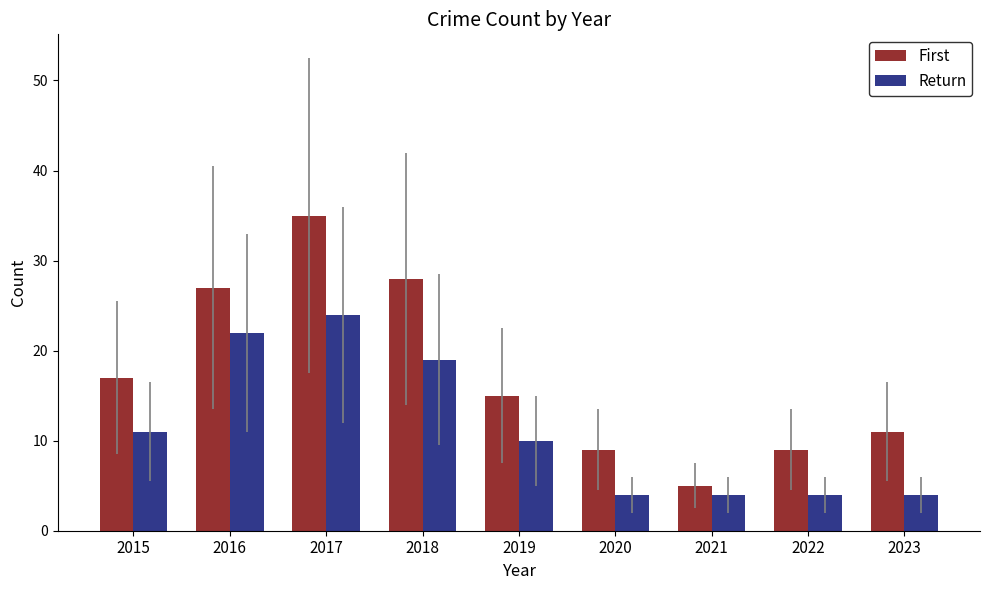

Is the value of Return at 2018 greater than the value of First at 2021?

Yes